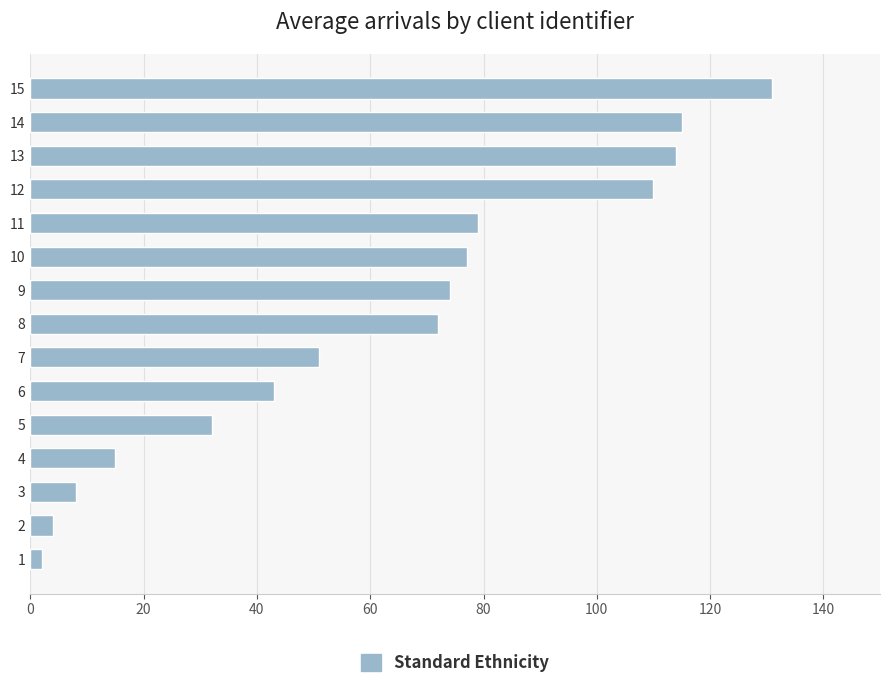

What is the difference between the second highest and minimum values?

113